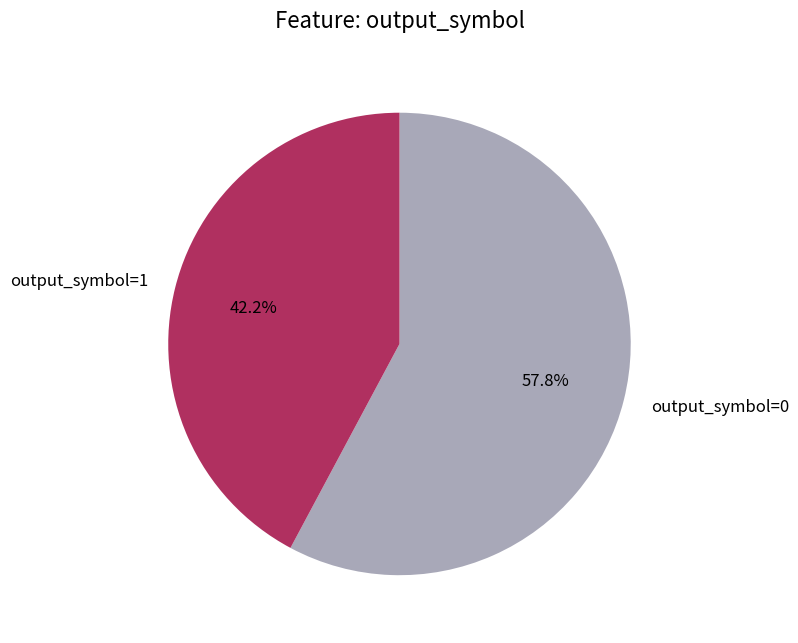

To the nearest percent, what is the combined percentage of output_symbol=0 and output_symbol=1?

100%